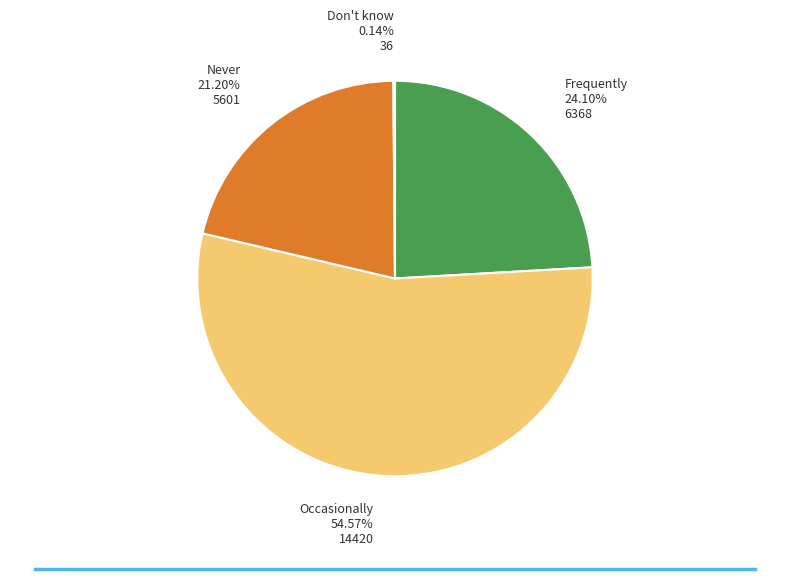

Is there a majority slice in this chart?

Yes